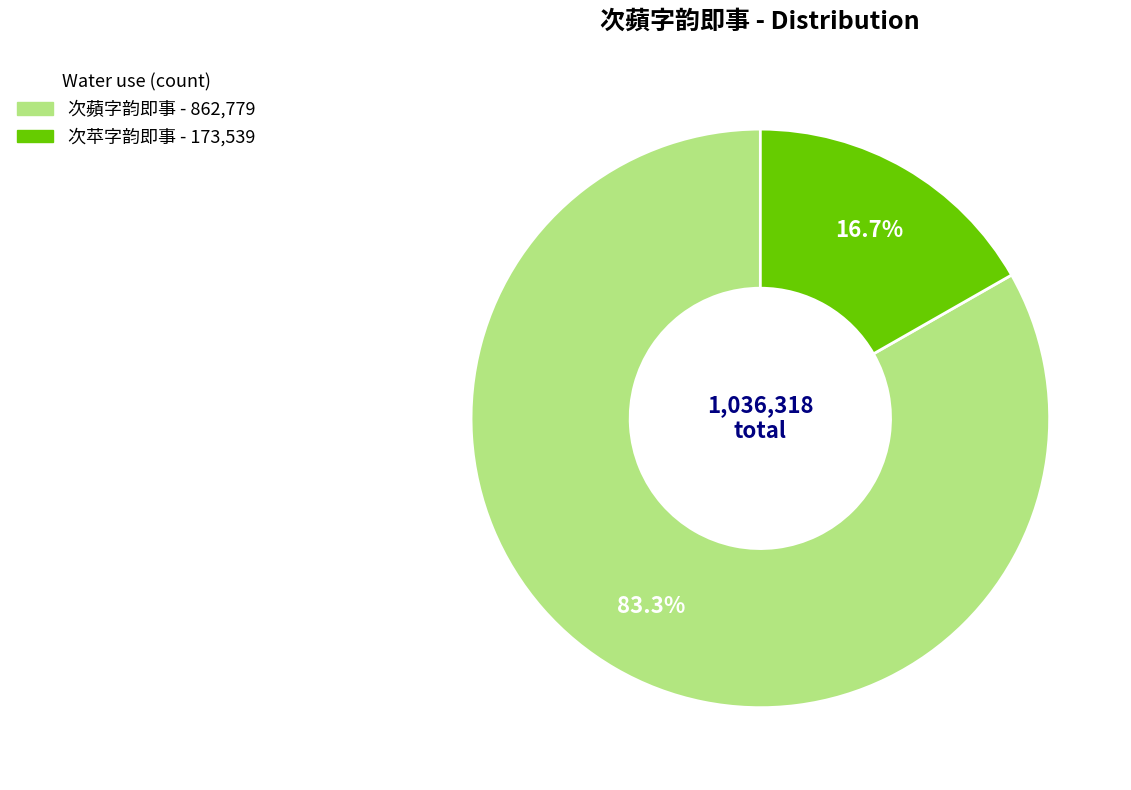

To the nearest percent, what portion does 次苹字韵即事 represent?

17%